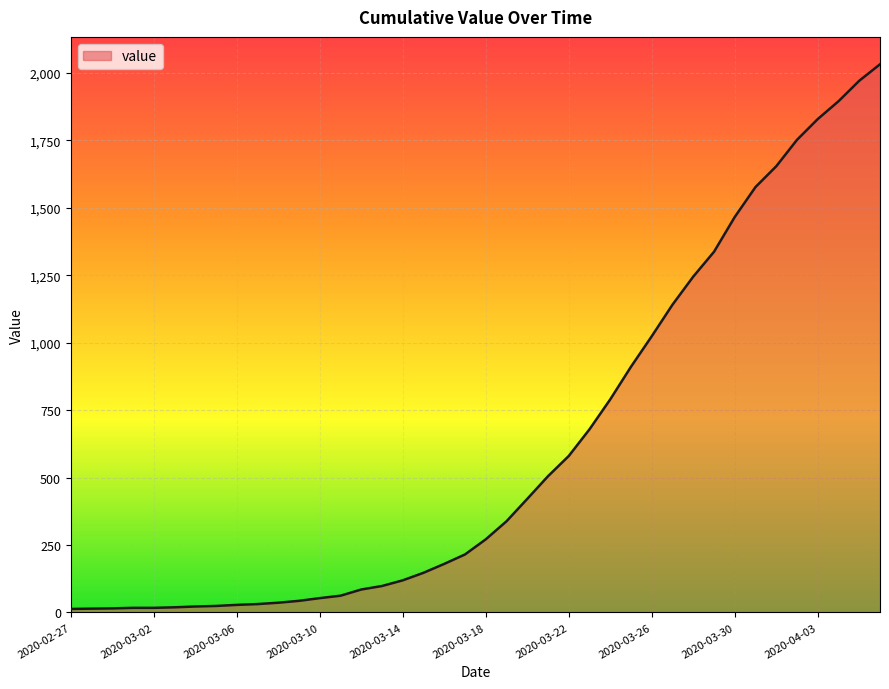

What is the greatest value displayed?

2032